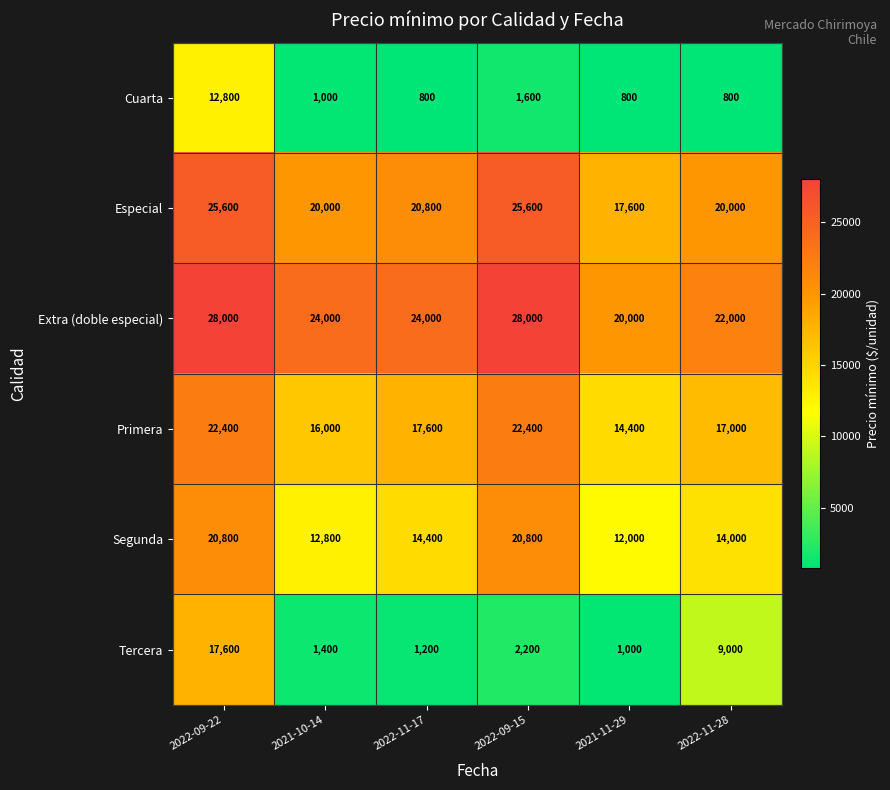

What is the minimum value for Primera?

14400